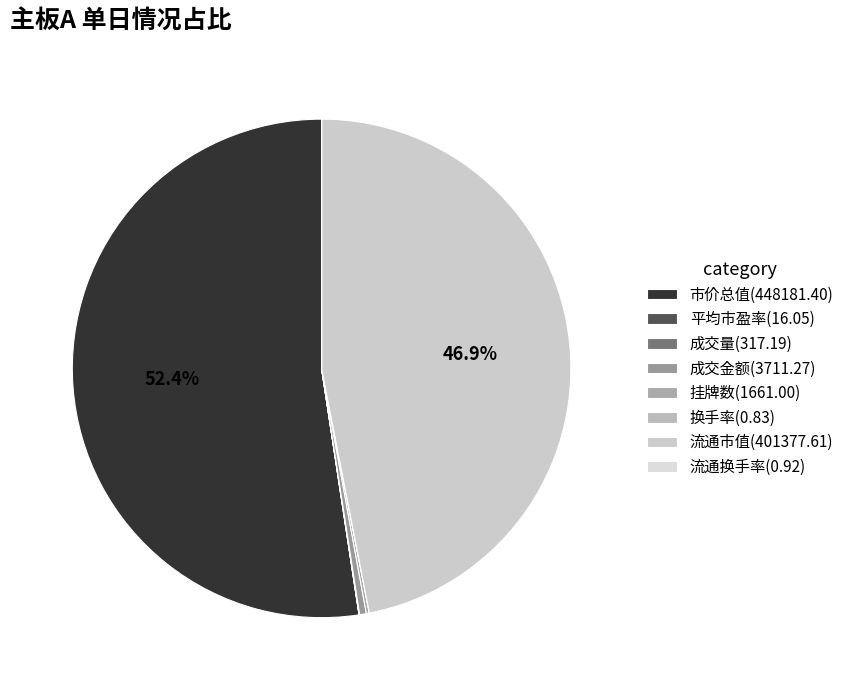

To the nearest percent, what is the average slice percentage?

12%